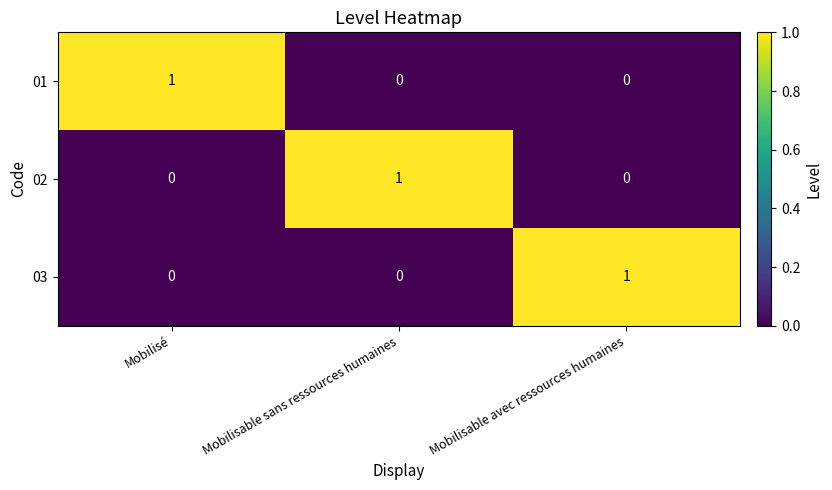

Count the 03 values in the range 0 to 1.

3